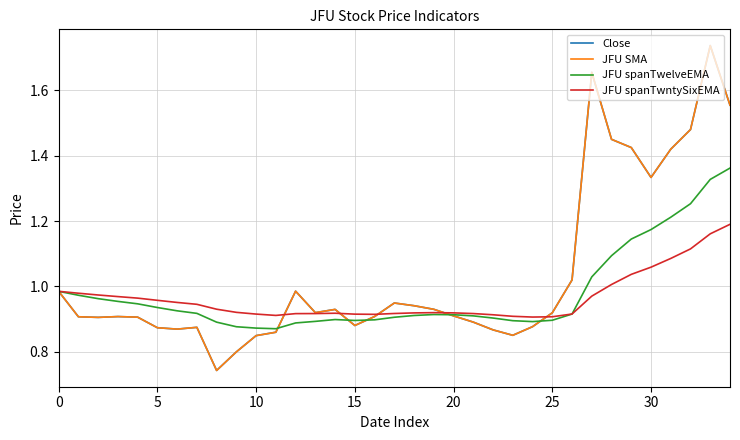

What is the sum of all Close values?

36.3